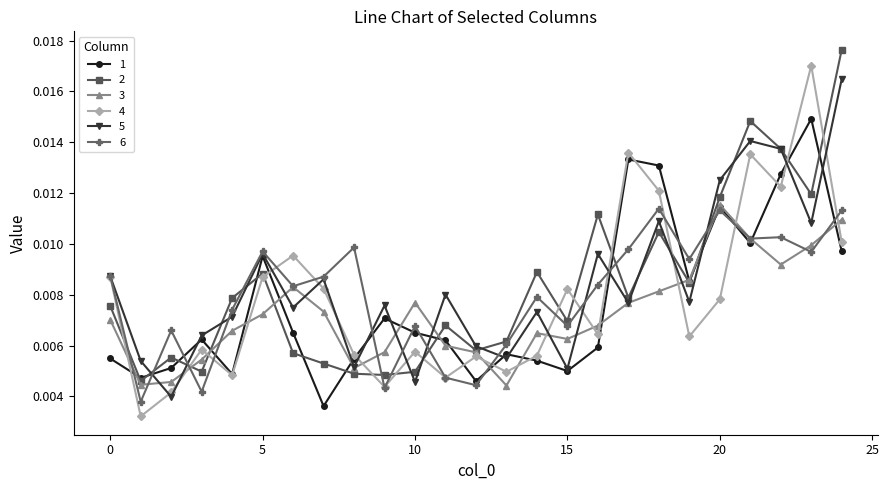

At how many categories does at least one series exceed 0?

25